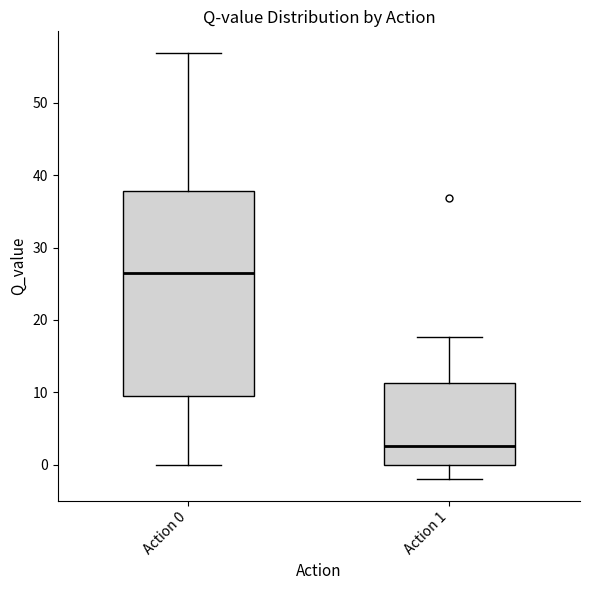

Which box has the highest median line?

Action 0